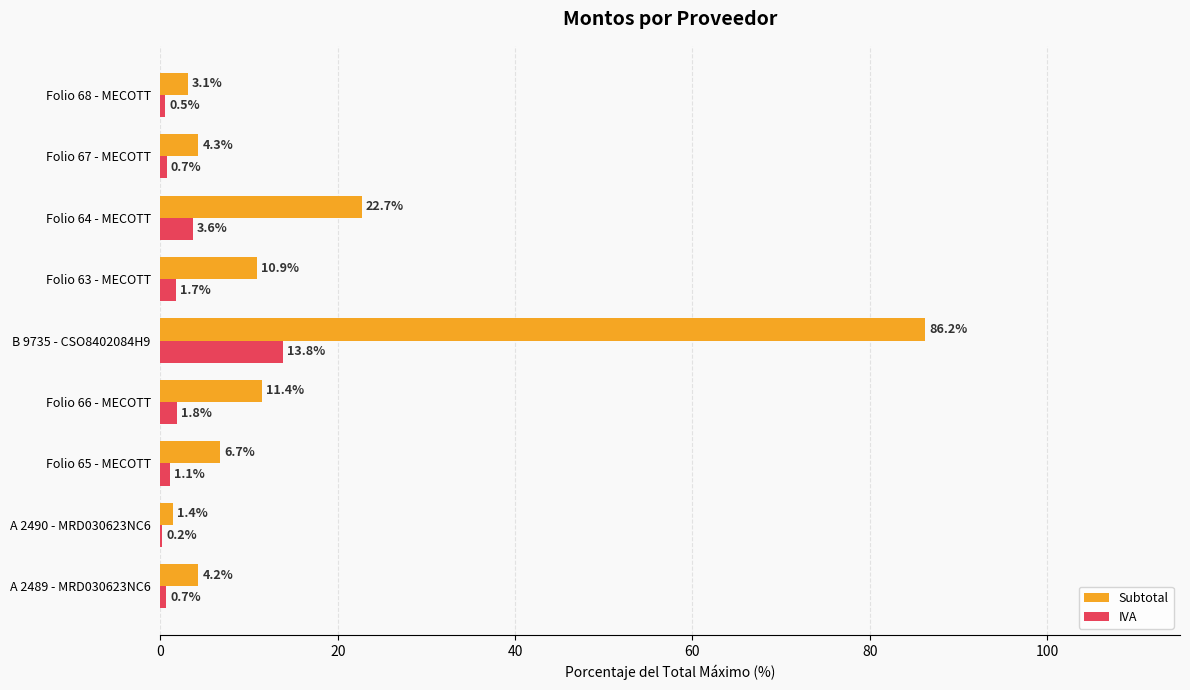

What is the total value across all series at Folio 64 - MECOTT?

26.3